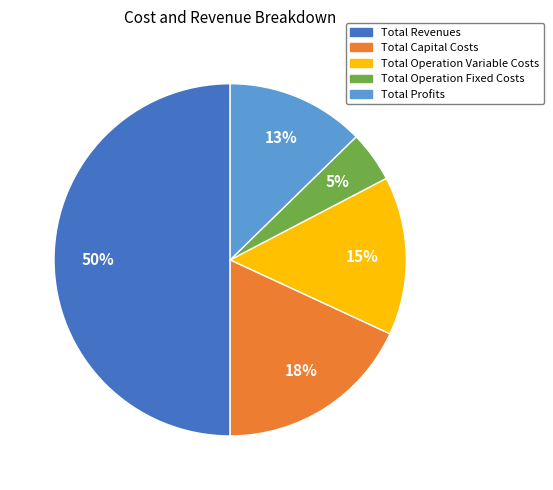

Rank the categories by value from lowest to highest.

Total Operation Fixed Costs, Total Profits, Total Operation Variable Costs, Total Capital Costs, Total Revenues